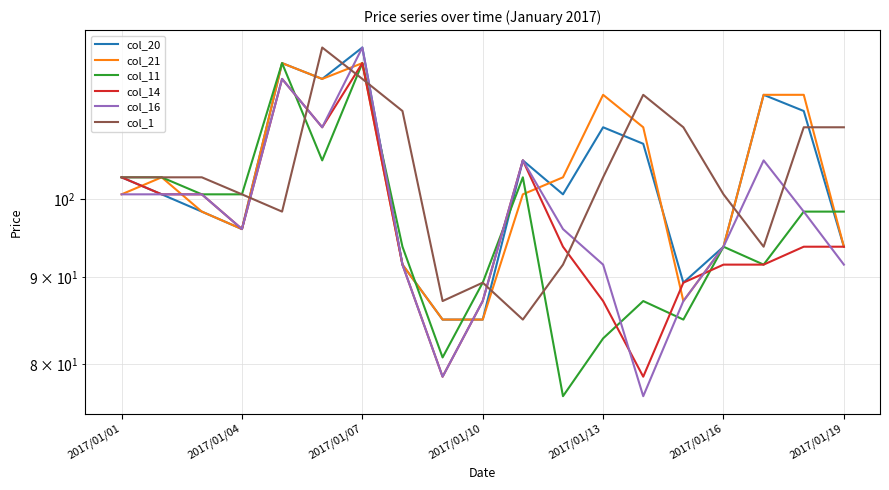

At which label does col_16 reach its minimum?

13